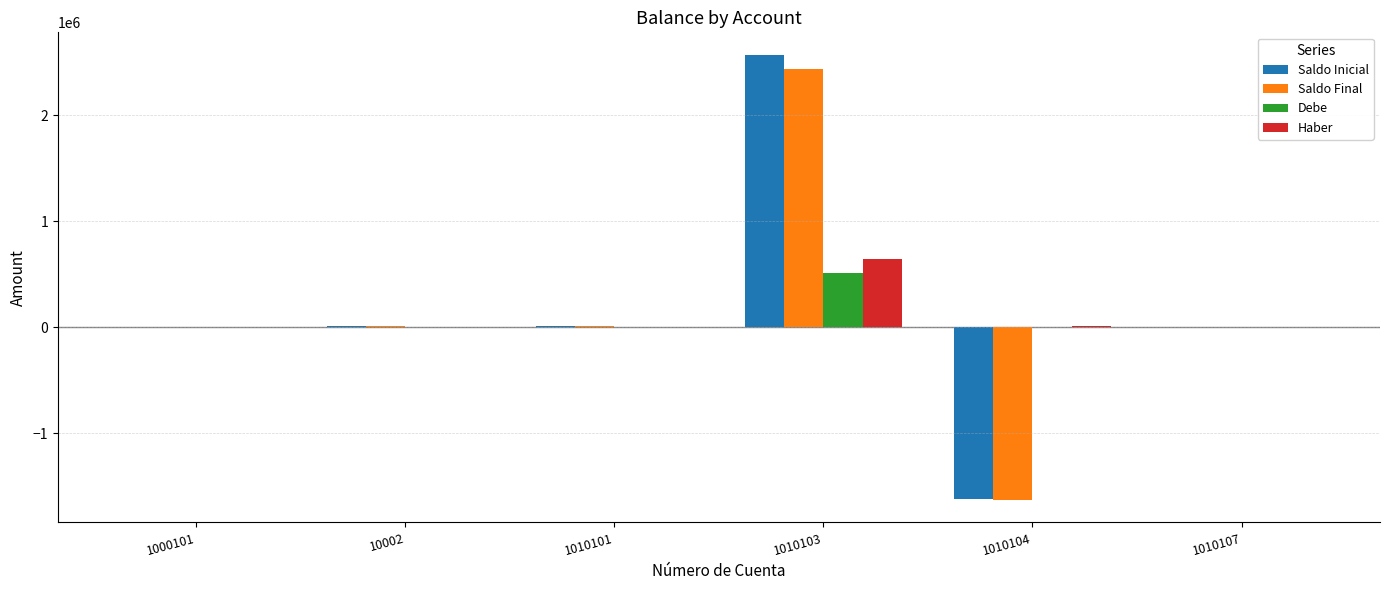

At which label does Haber first exceed 1439?

1010103